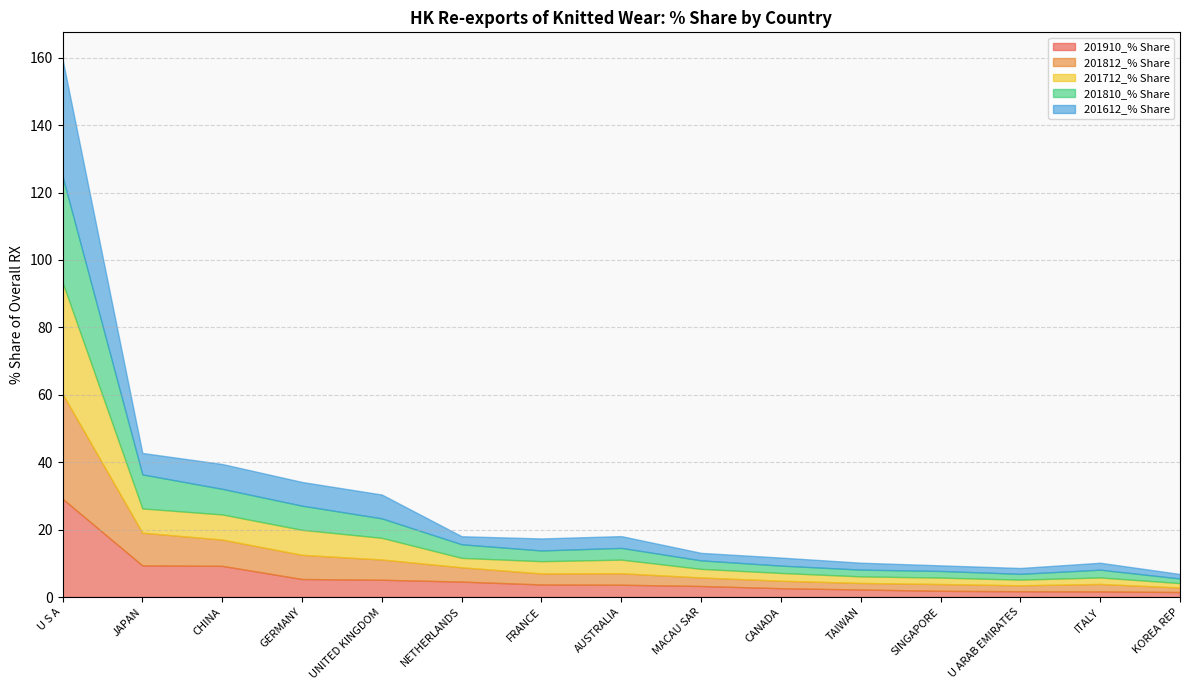

Which series has the largest total across all categories?

201810_% Share